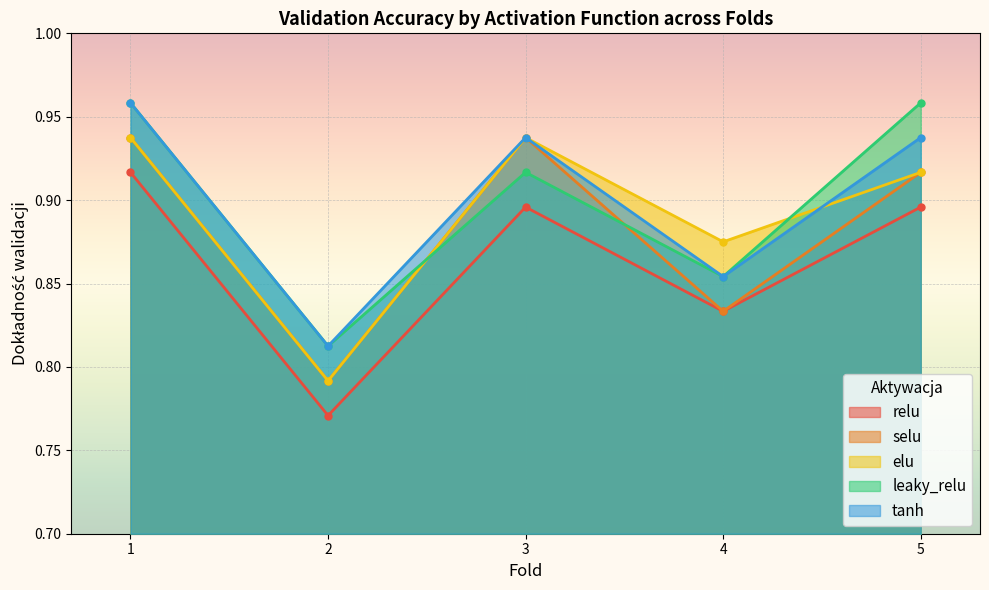

The relu series shows 0.8 at 4. True or false?

True